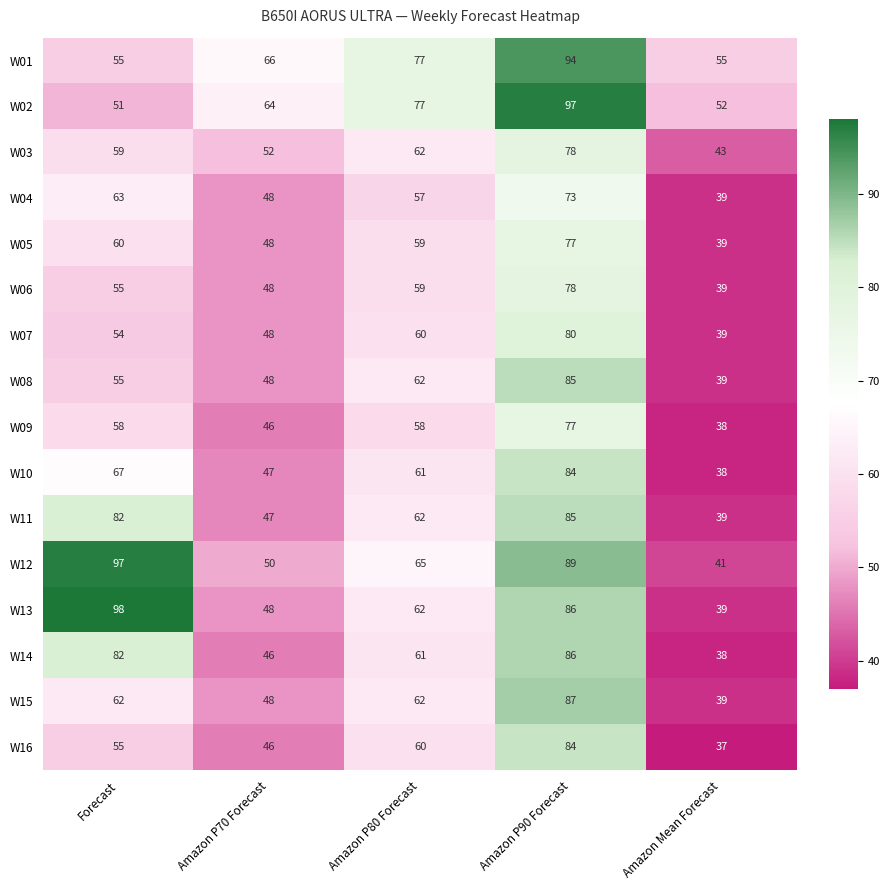

Count the W15 values in the range 48 to 62.

3